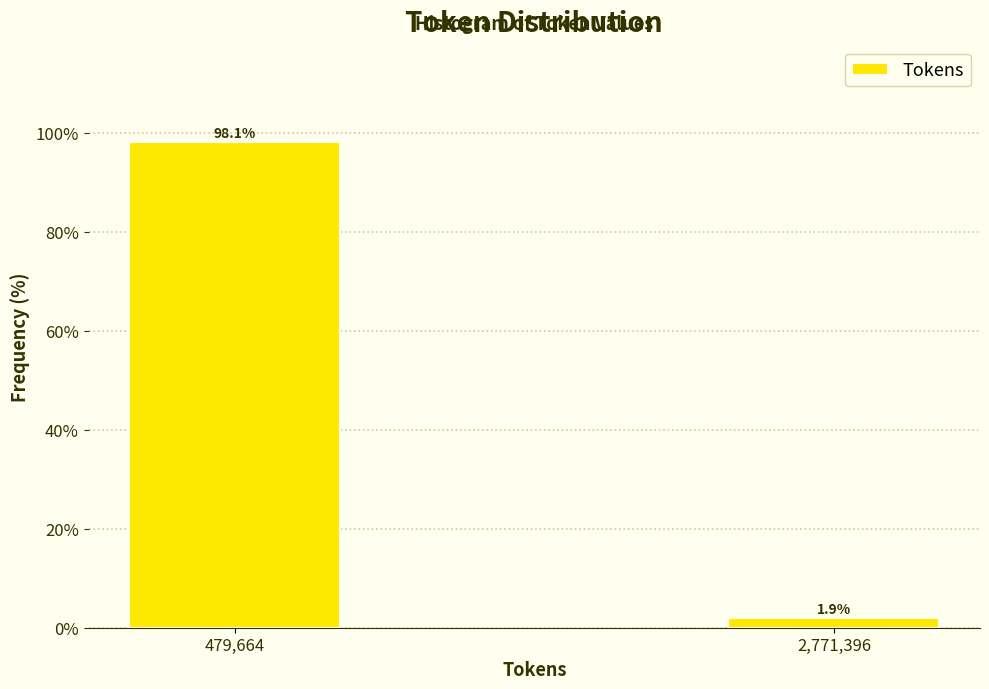

Reading left to right, extract all data points from this chart.

98.1	1.9